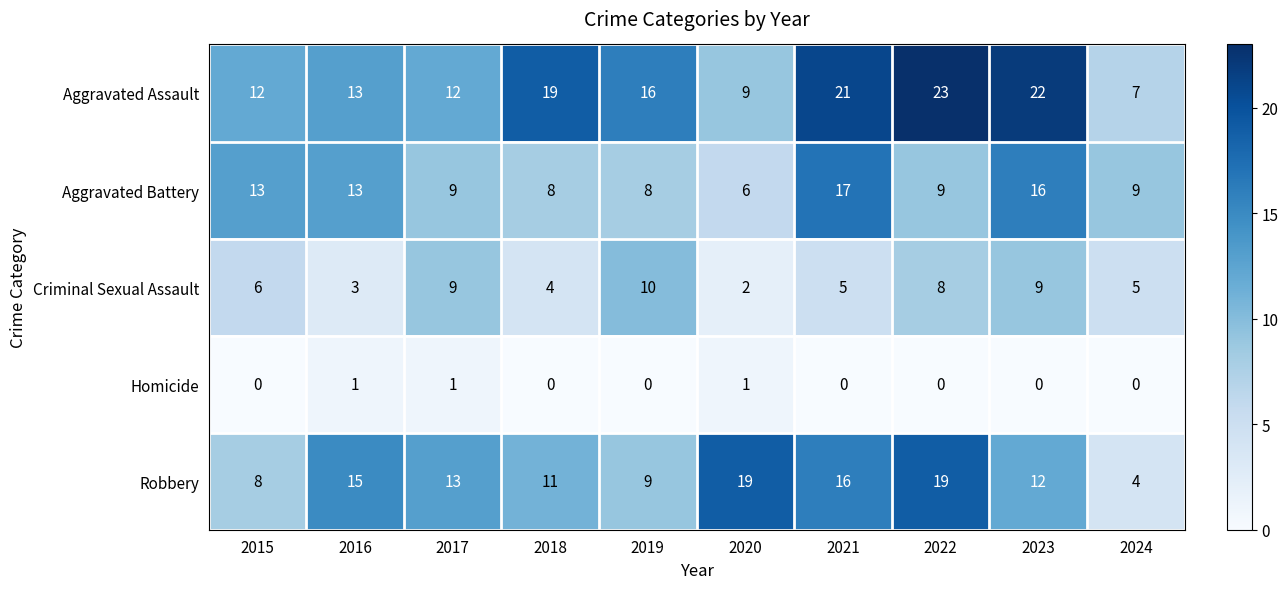

List the series in order of their peak value, lowest first.

Homicide, Criminal Sexual Assault, Aggravated Battery, Robbery, Aggravated Assault